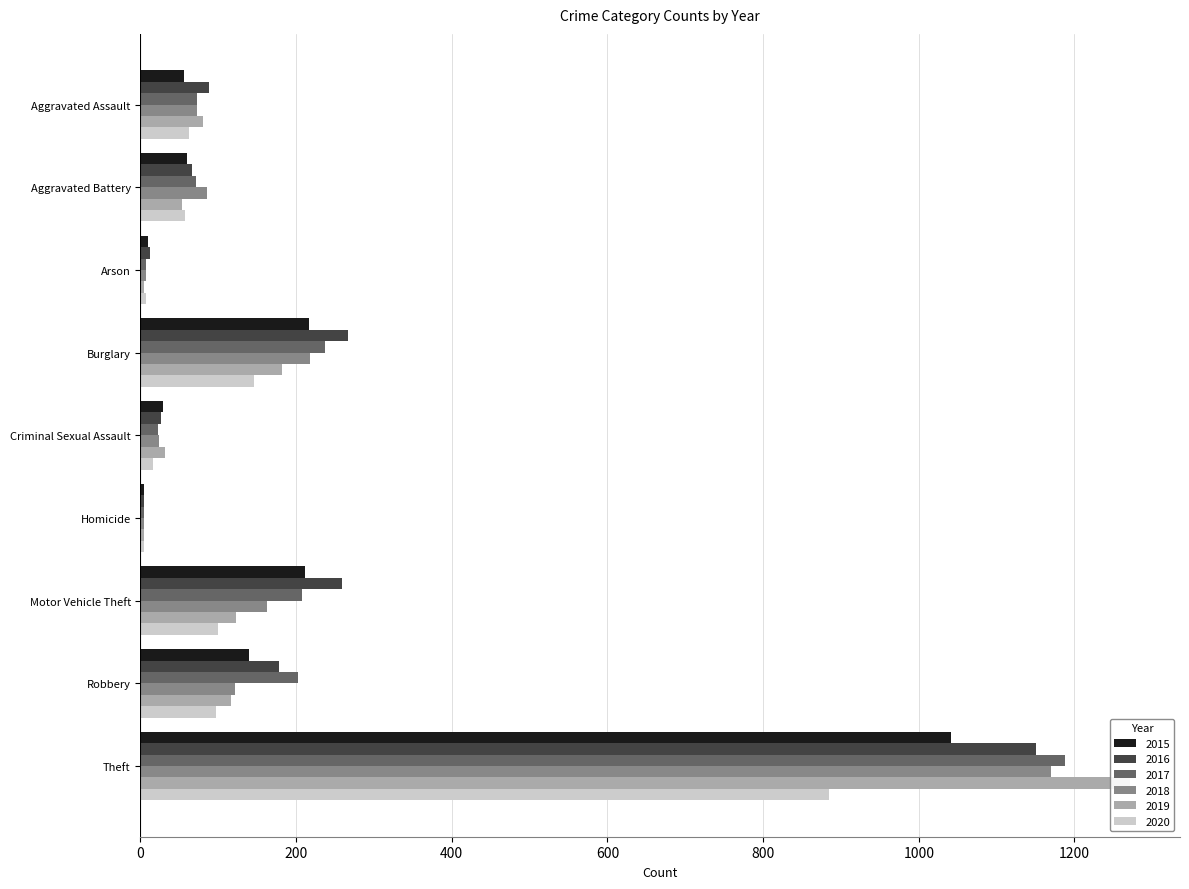

How many bars are there in total?

54